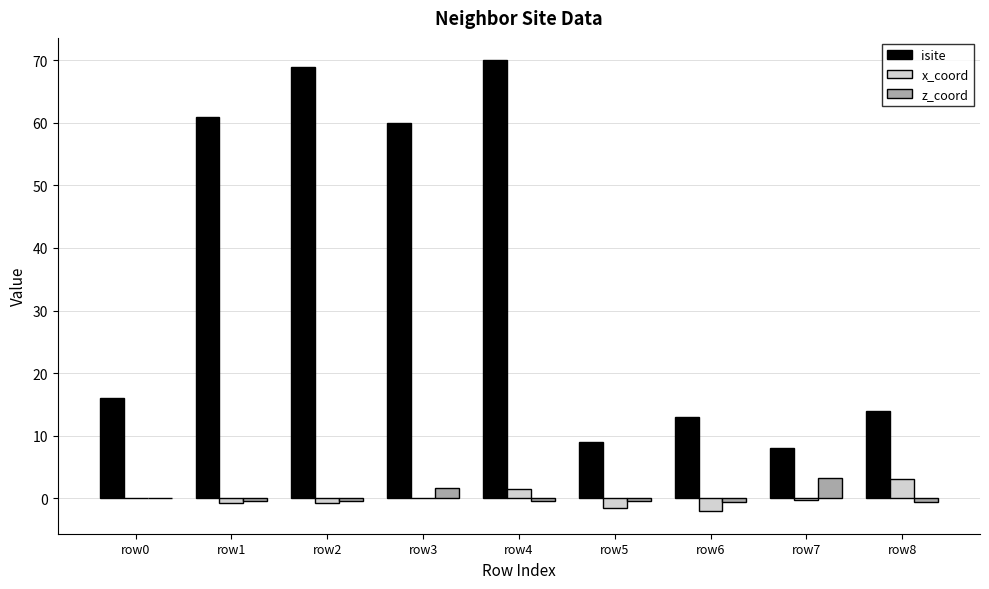

Is the value of z_coord at row6 greater than the value of isite at row2?

No